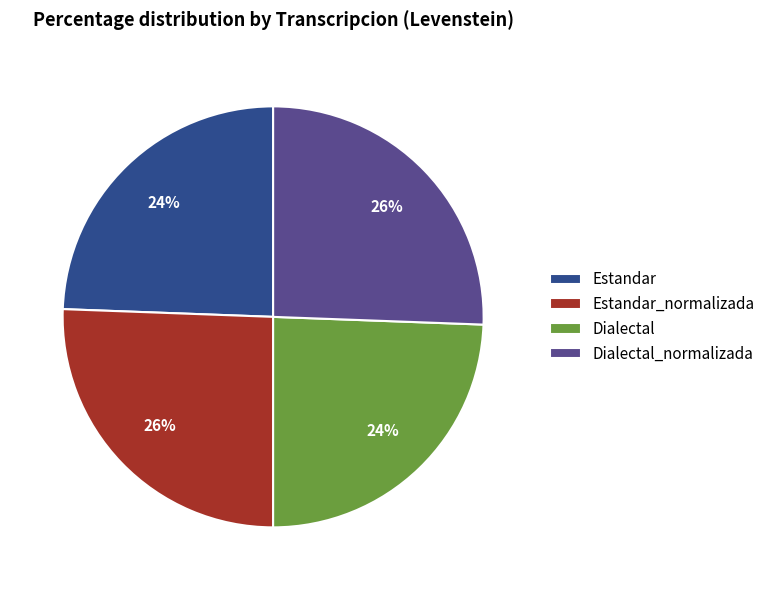

Does any single category account for the majority?

No